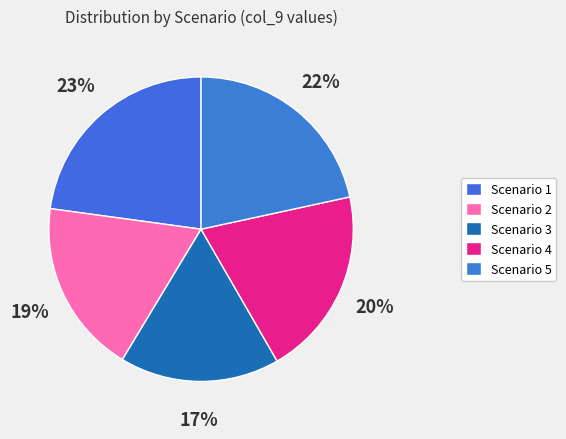

What is the largest slice in the pie chart?

Scenario 1